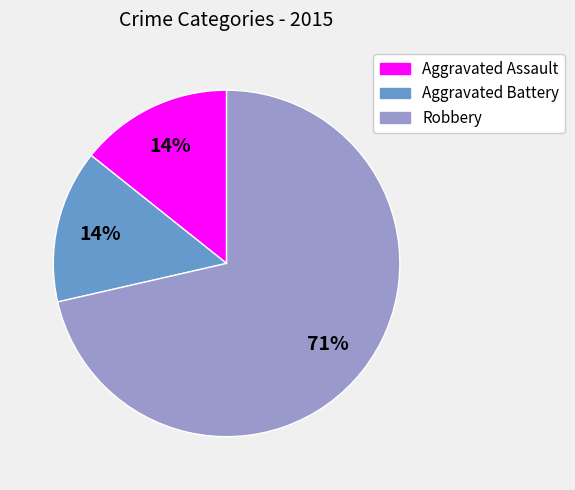

To the nearest percent, what is the average slice percentage?

33%